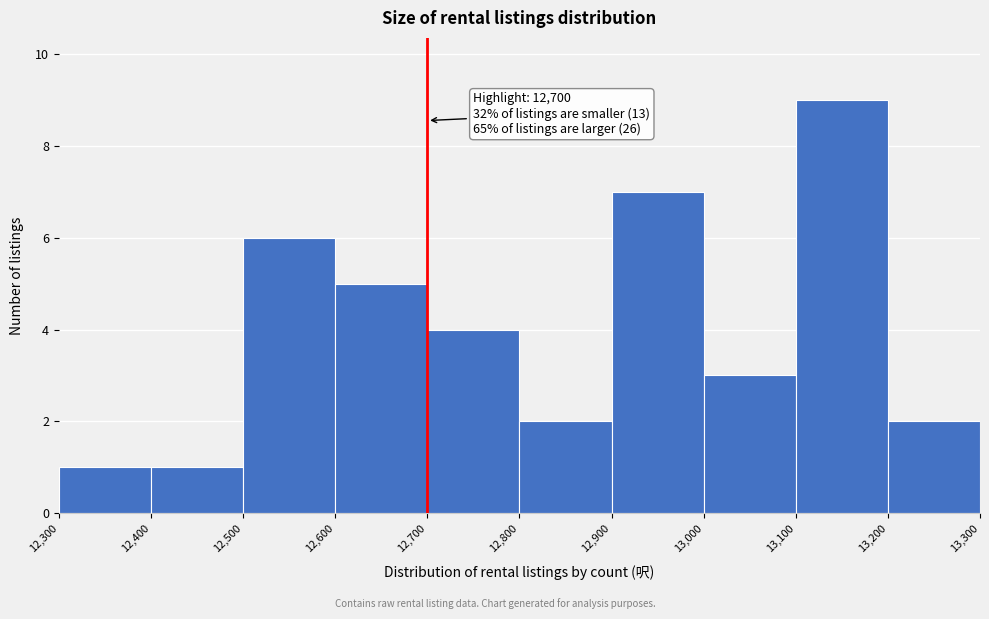

Which range on the x-axis has the tallest bar?

13,100 to 13,200